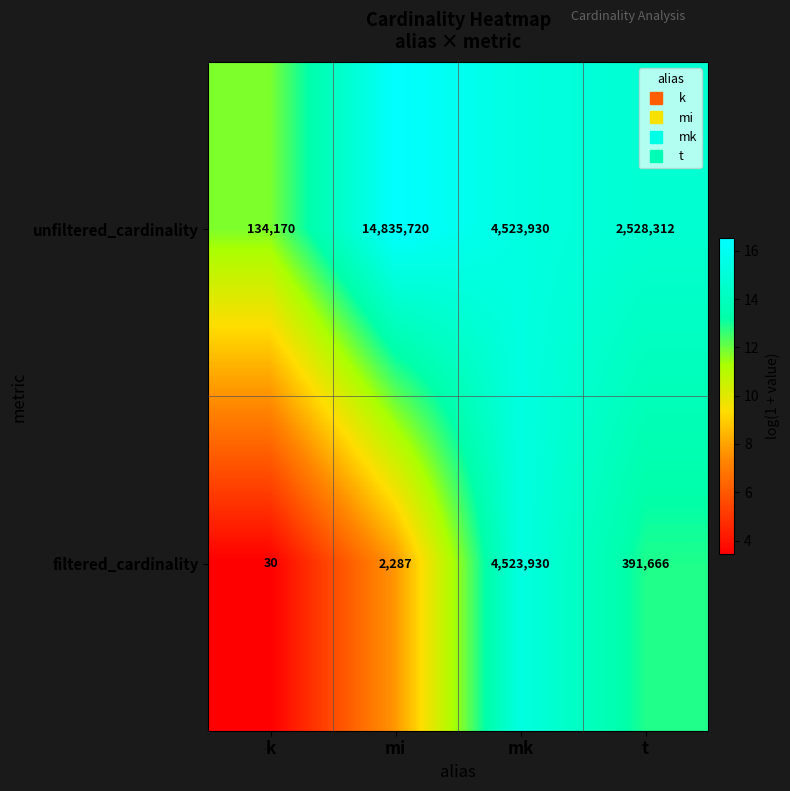

Reading right to left, list all the values displayed in this chart.

unfiltered_cardinality: t=2528312	mk=4523930	mi=14835720	k=134170
filtered_cardinality: t=391666	mk=4523930	mi=2287	k=30